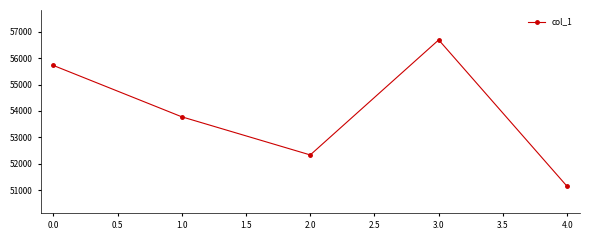

True or false: the data has more than 1 interior local peaks.

False